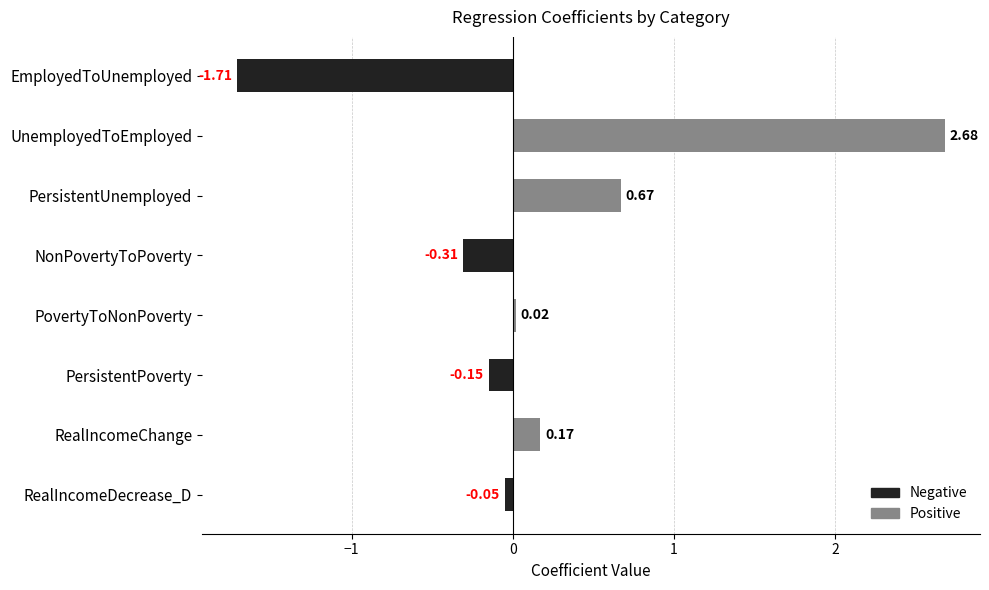

How many data points are less than 0?

4